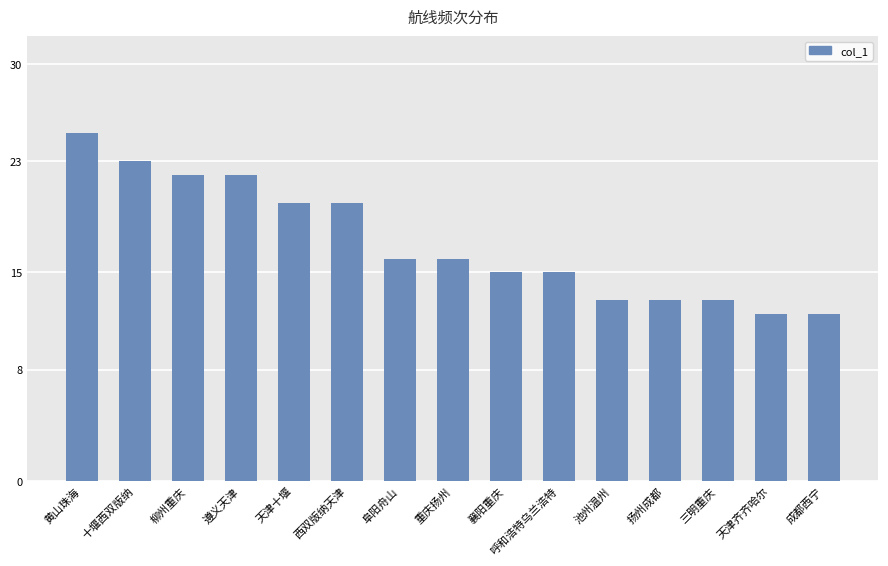

What is the sum of all values?

257